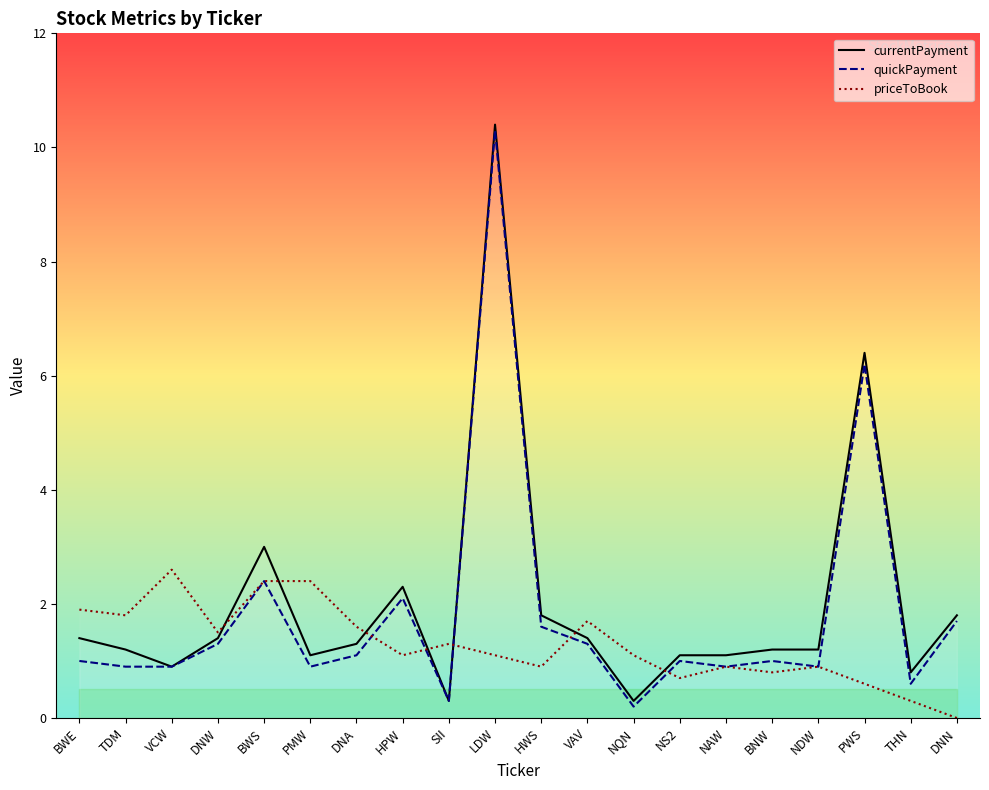

Between which two adjacent categories do priceToBook and currentPayment first intersect?

DNW and BWS